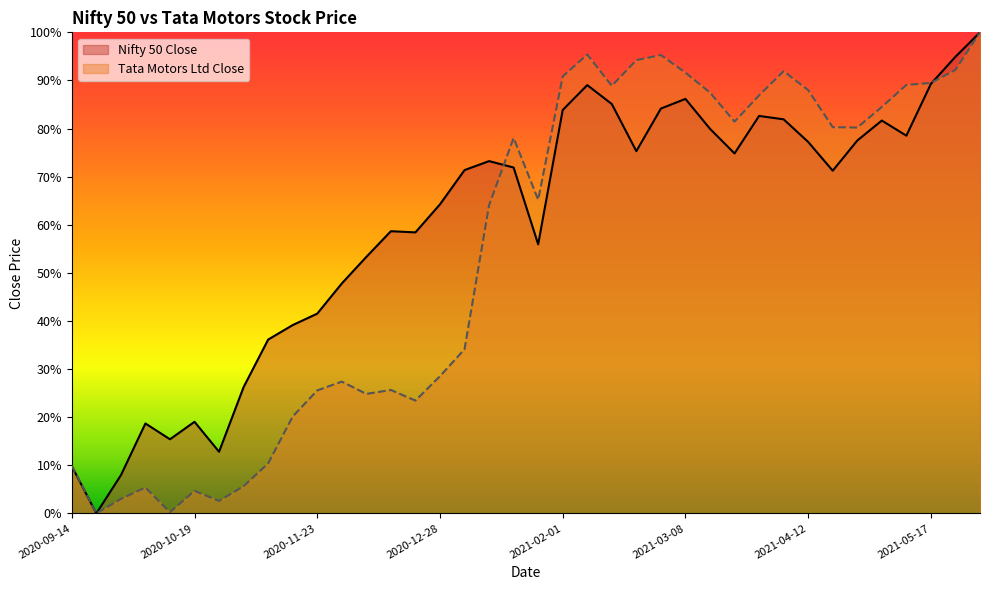

The value of Nifty 50 Close at 2021-04-26 is 77.5. True or false?

True